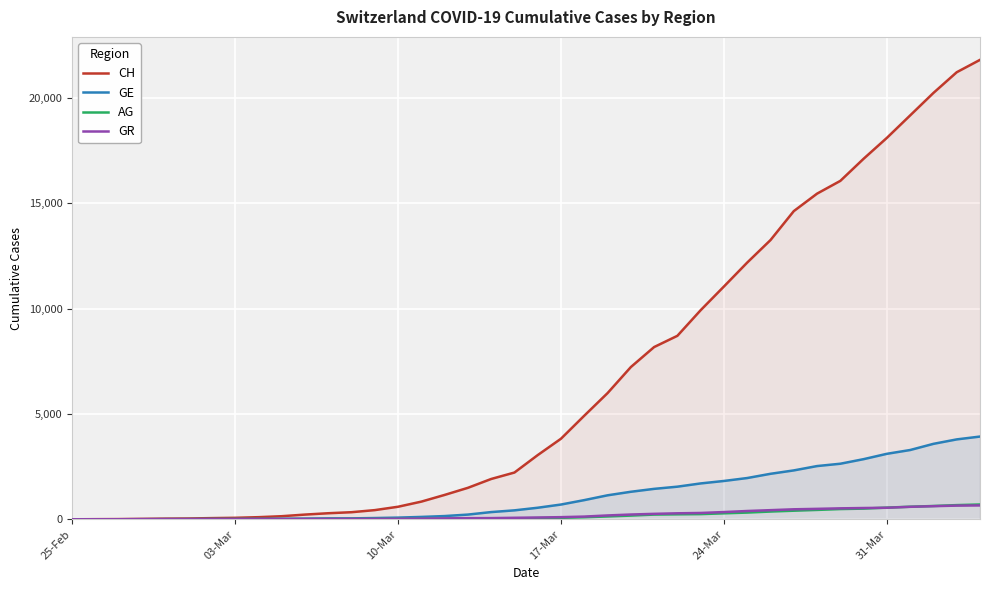

Which series has the largest total across all categories?

CH